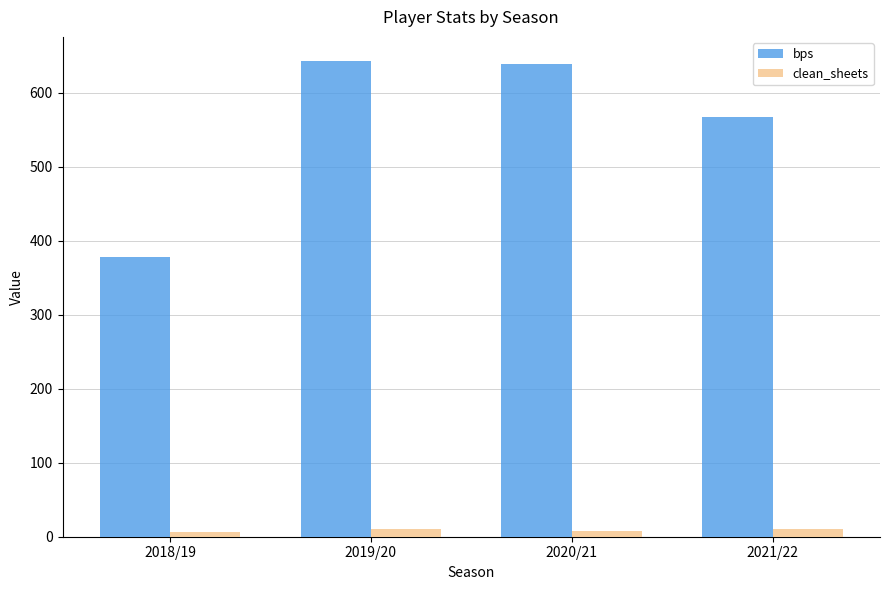

What is the difference between the second highest and second lowest values in the bps series?

72